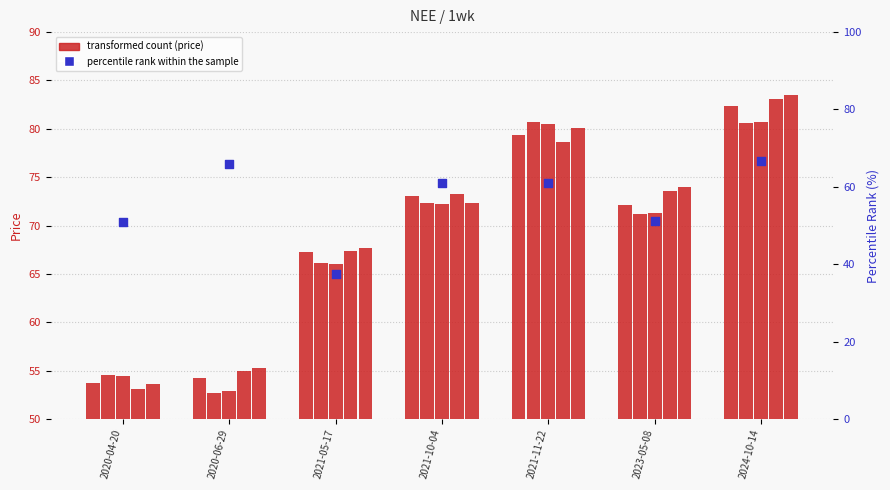

Which series contains the lowest Y value?

percentile rank within the sample